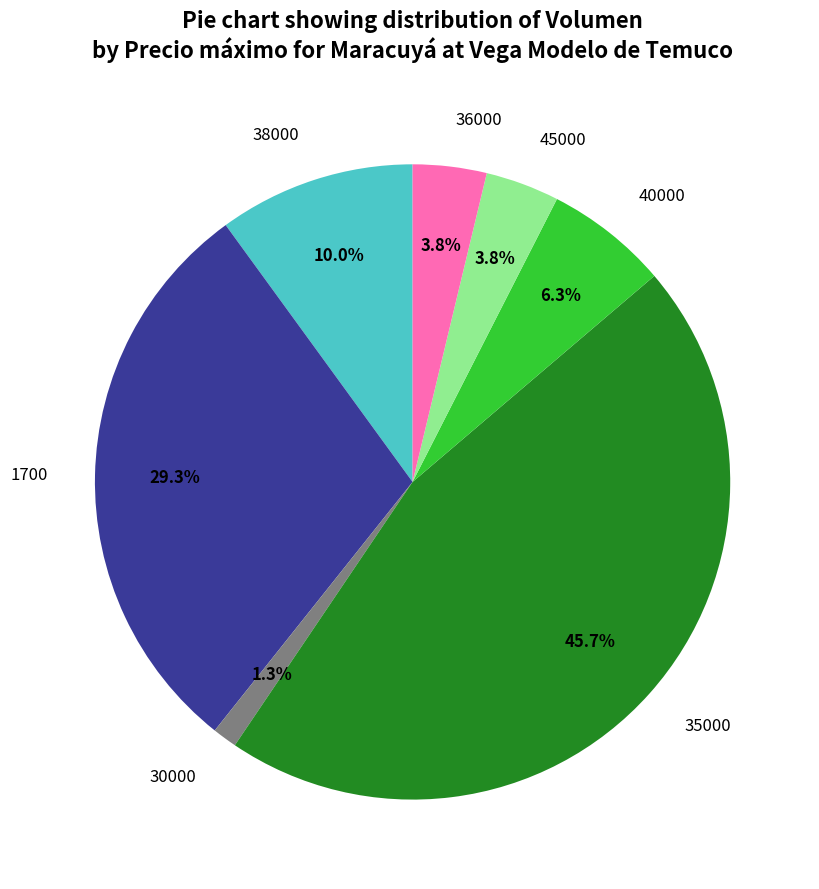

Is there a majority slice in this chart?

No